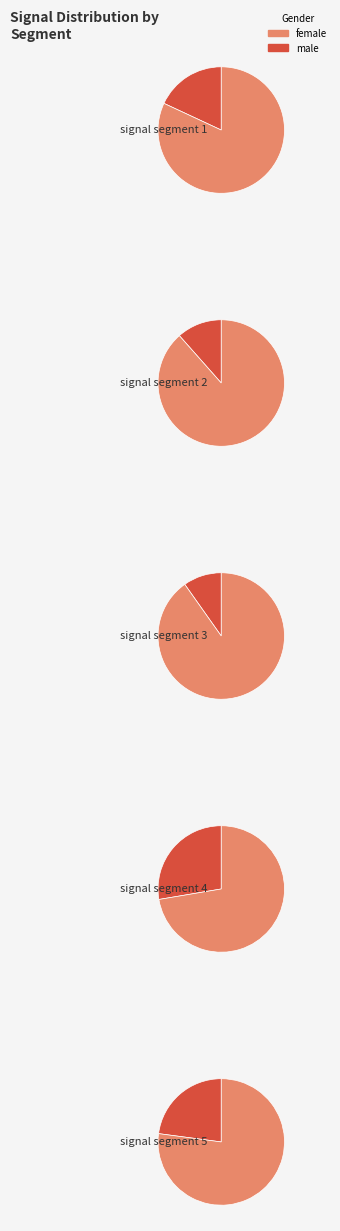

To the nearest percent, what portion does signal segment 4 represent?

31%